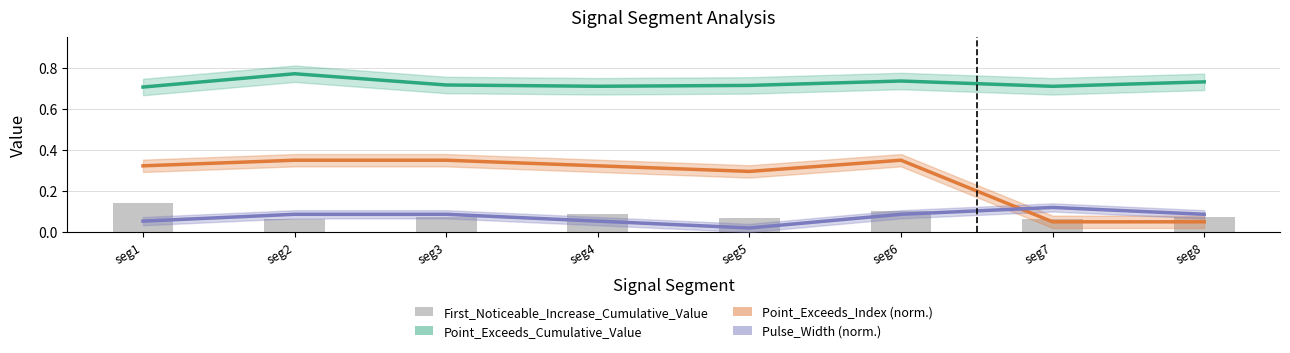

Which series has the largest total across all categories?

Point_Exceeds_Cumulative_Value